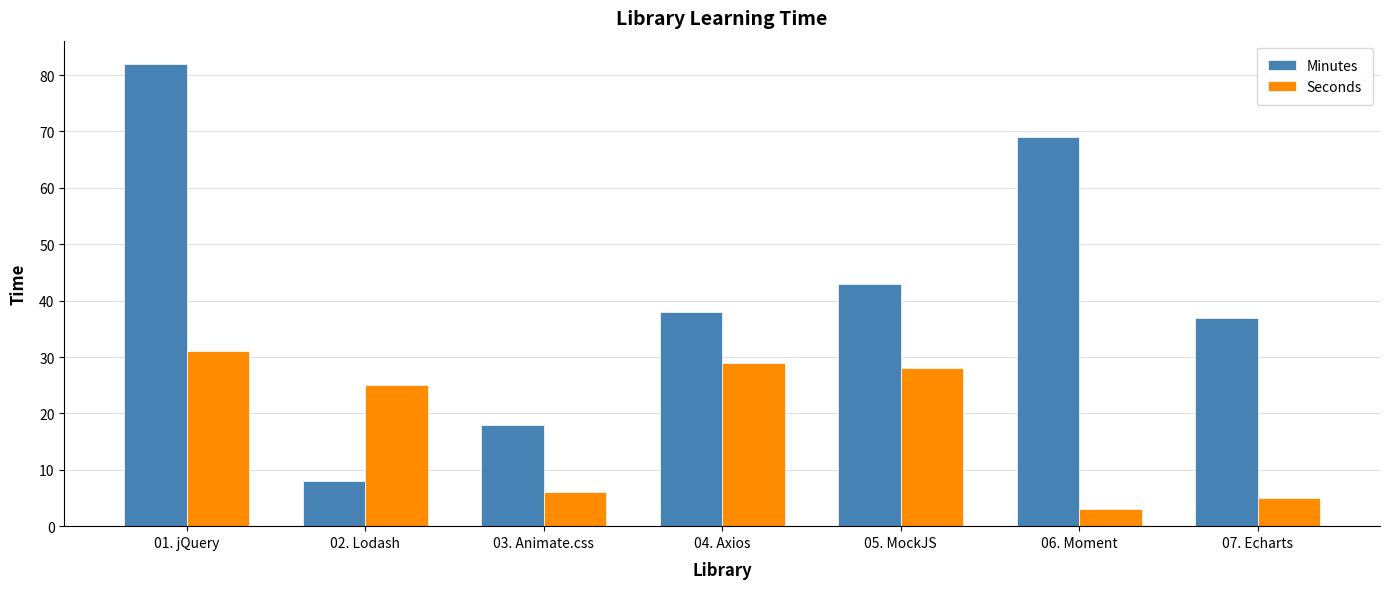

Which label corresponds to the smallest value in the chart?

06. Moment